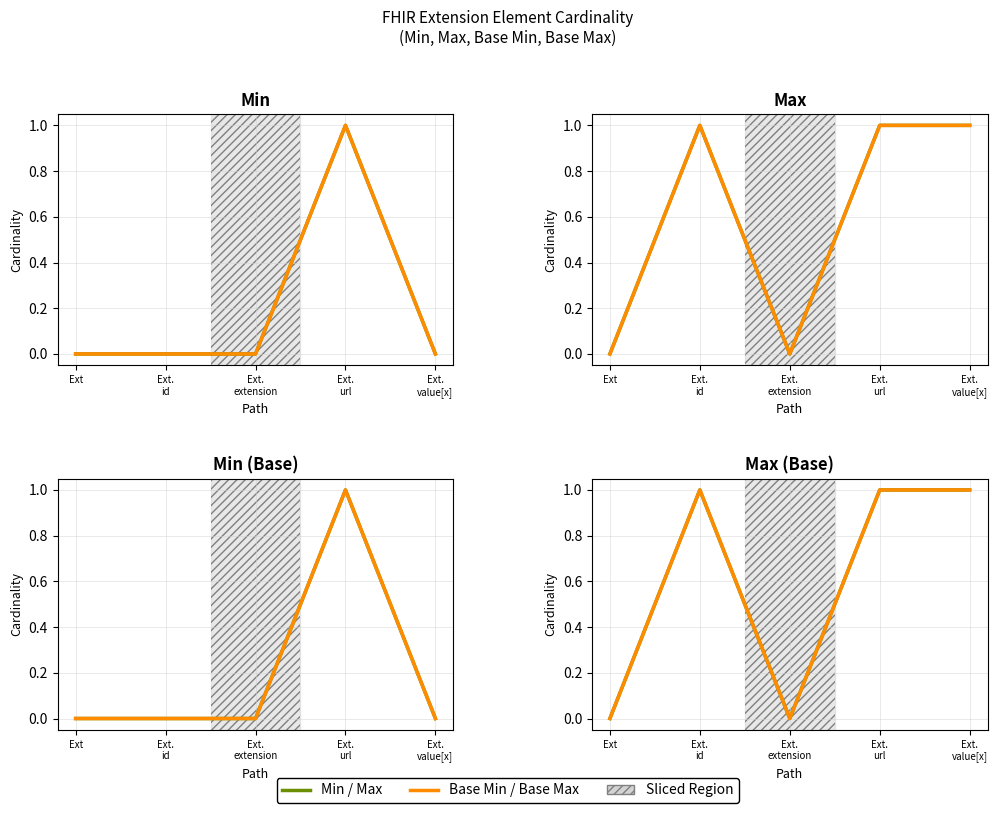

How many Max values are between 0 and 1?

5